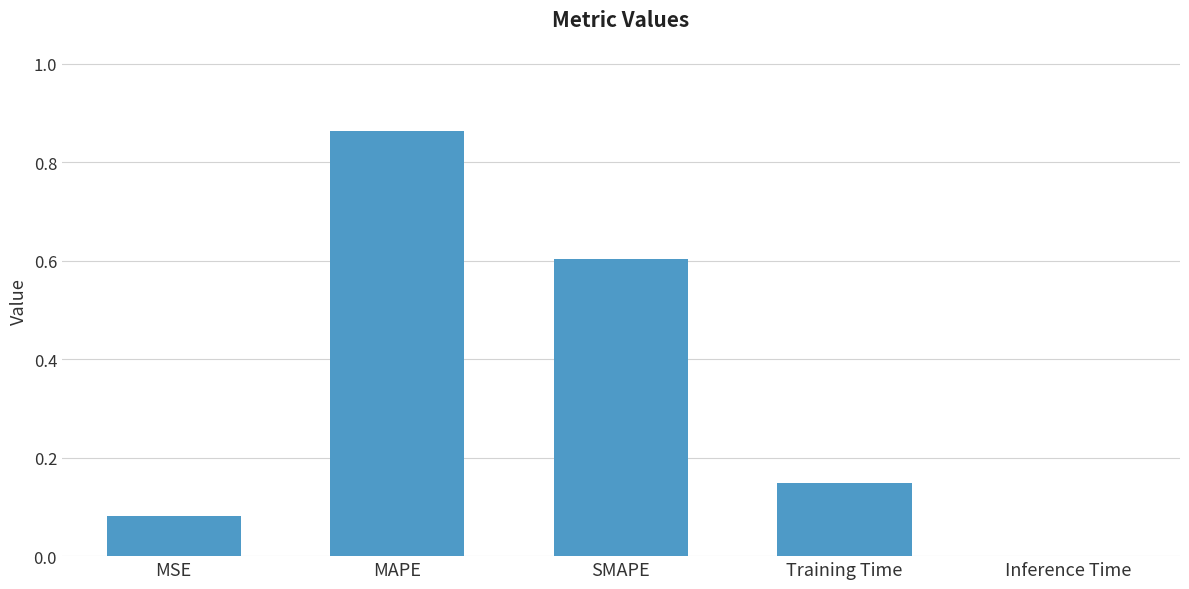

Which has a higher value, Training Time or SMAPE?

SMAPE